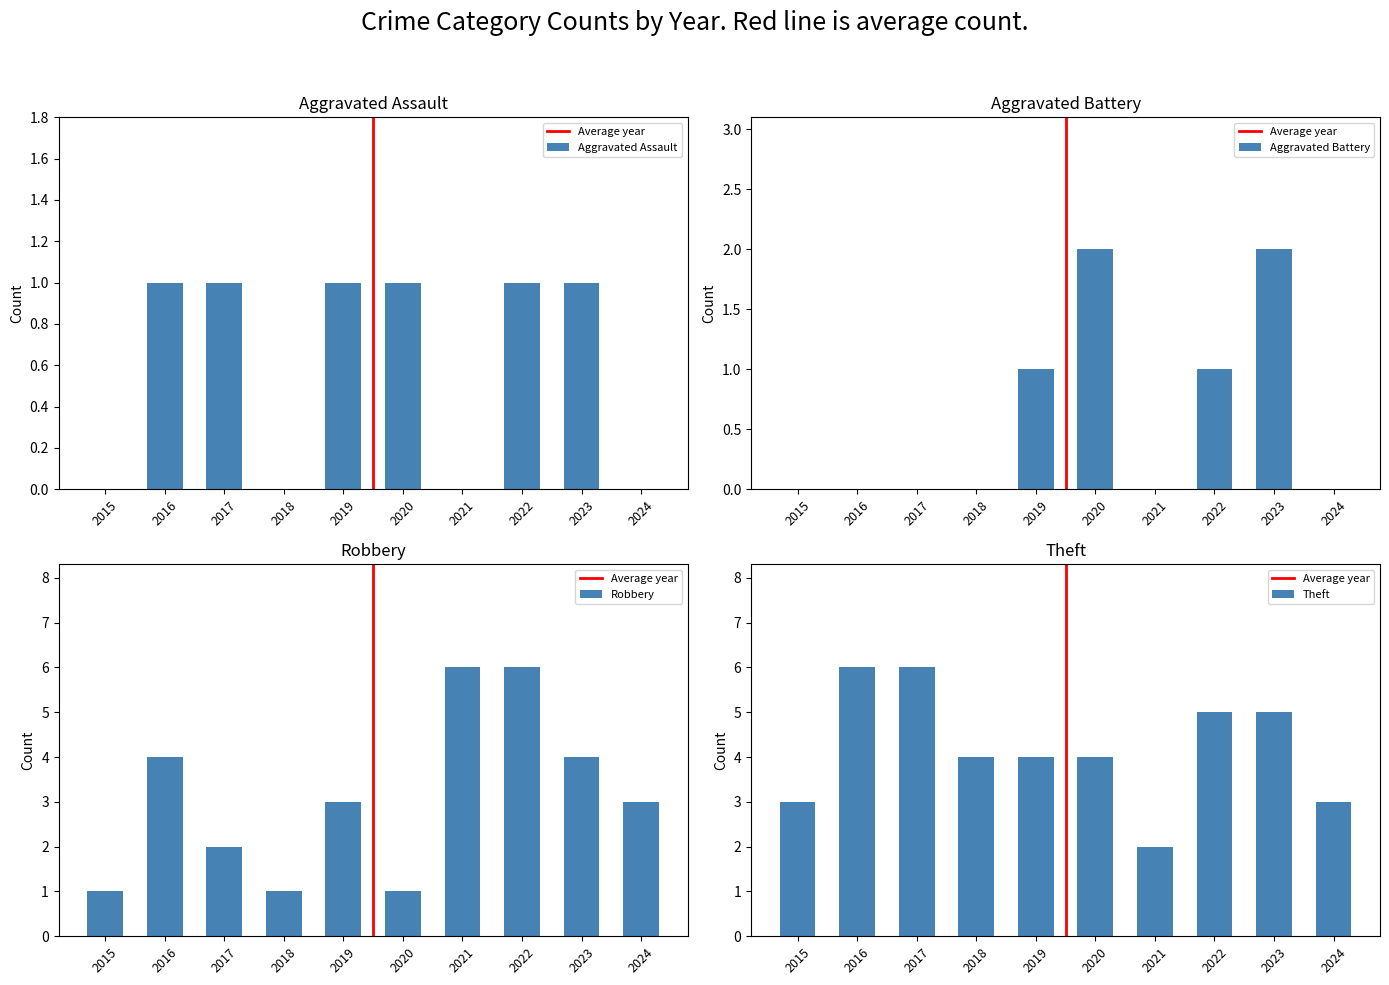

What is the approximate value of Theft at 2019?

4